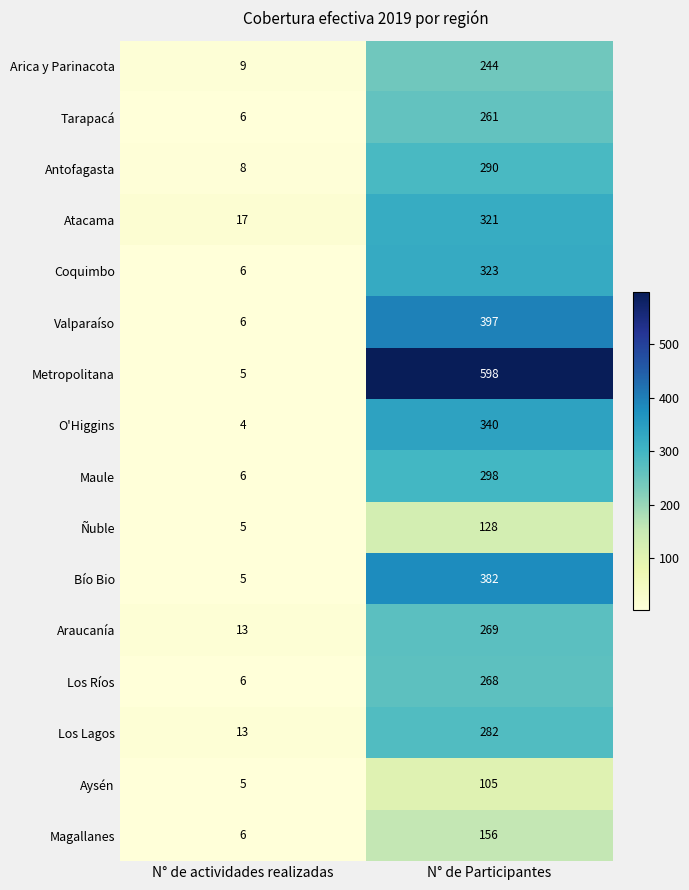

What is the sum of all Atacama values?

338